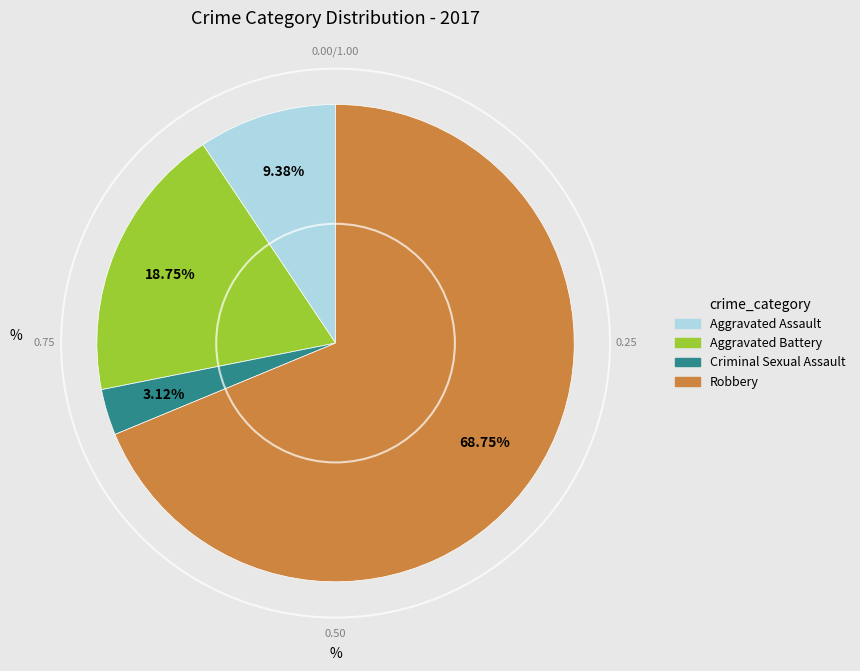

To the nearest percent, what is the difference between the largest and smallest slice percentages?

66%